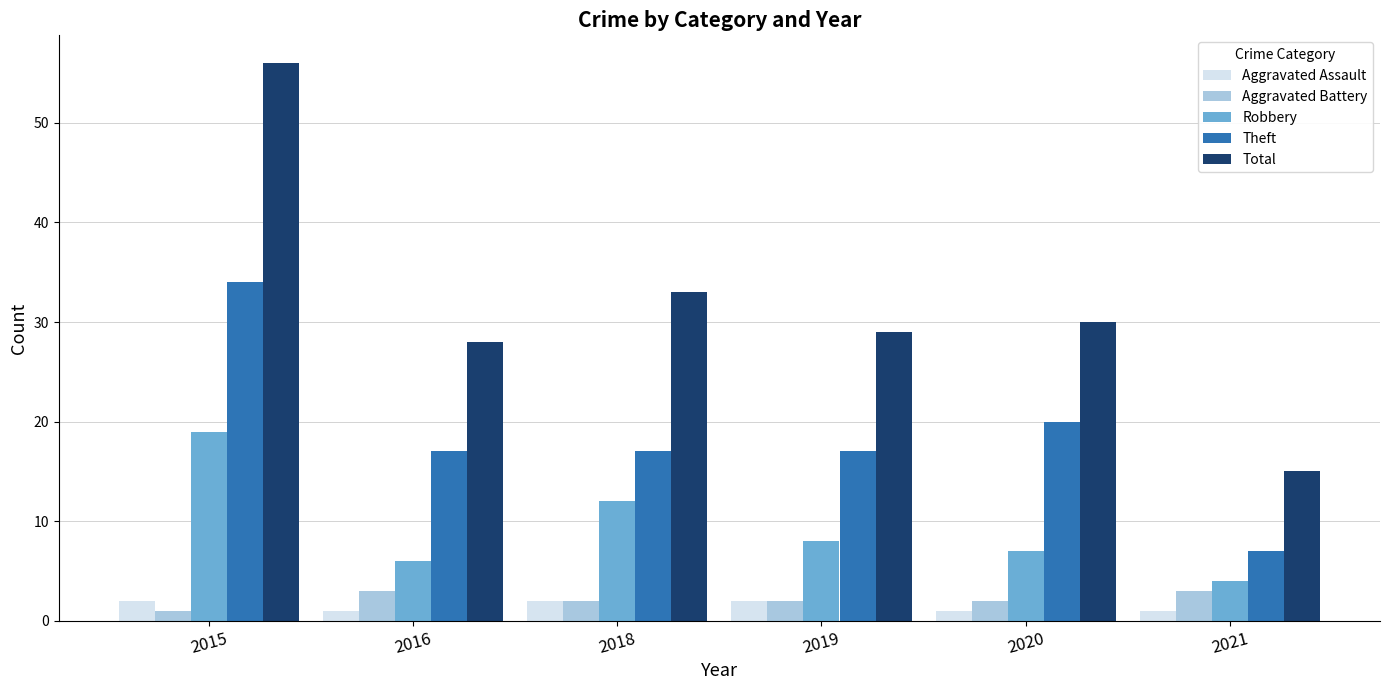

Which series changed the most between 2016 and 2019?

Robbery